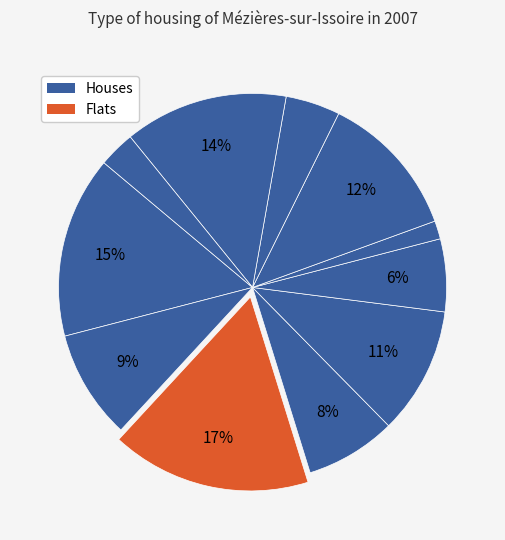

Count the number of slices in the pie.

11